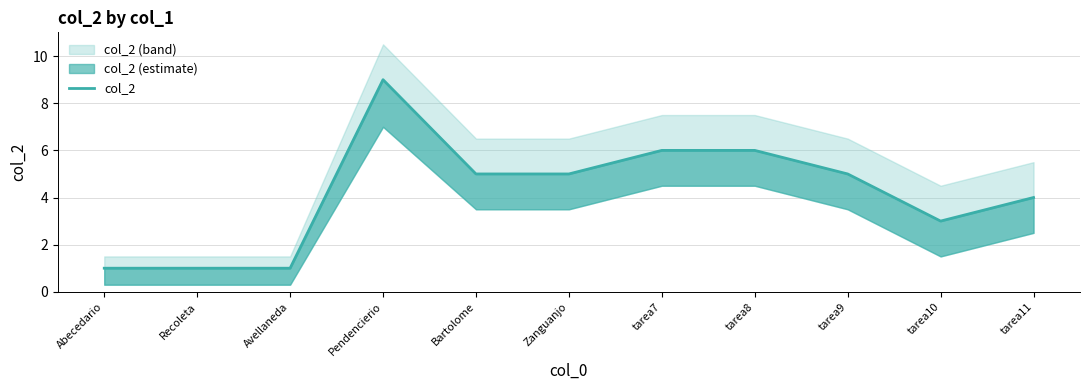

At which category does the chart reach its peak across all series?

Pendencierio